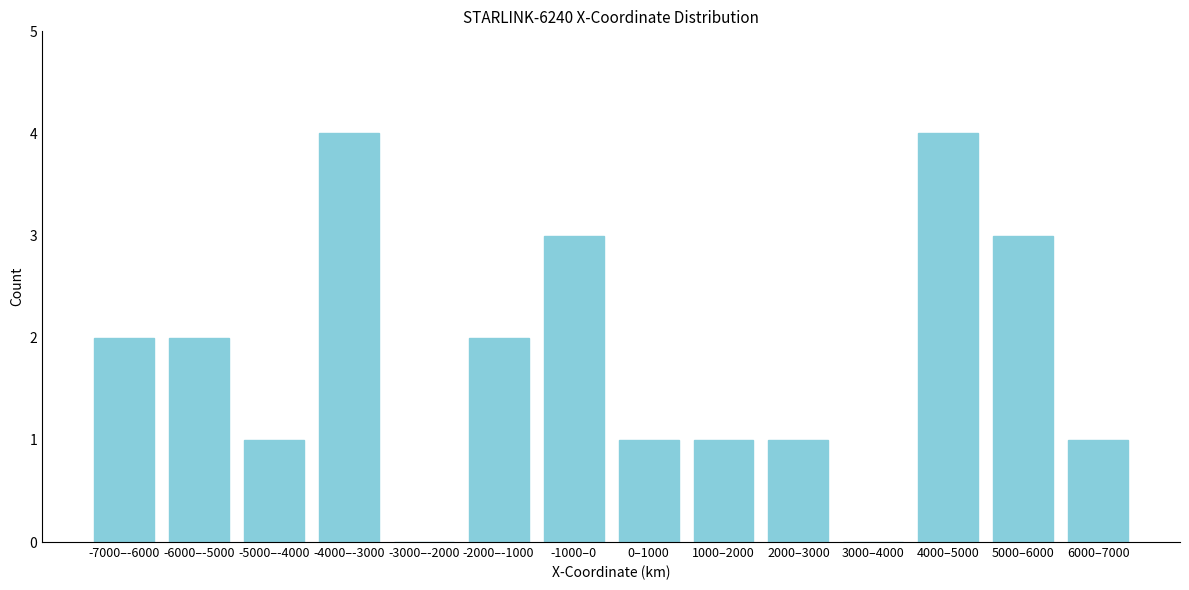

Reading left to right, transcribe all the data shown in this chart.

-7000–-6000=2	-6000–-5000=2	-5000–-4000=1	-4000–-3000=4	-3000–-2000=0	-2000–-1000=2	-1000–0=3	0–1000=1	1000–2000=1	2000–3000=1	3000–4000=0	4000–5000=4	5000–6000=3	6000–7000=1